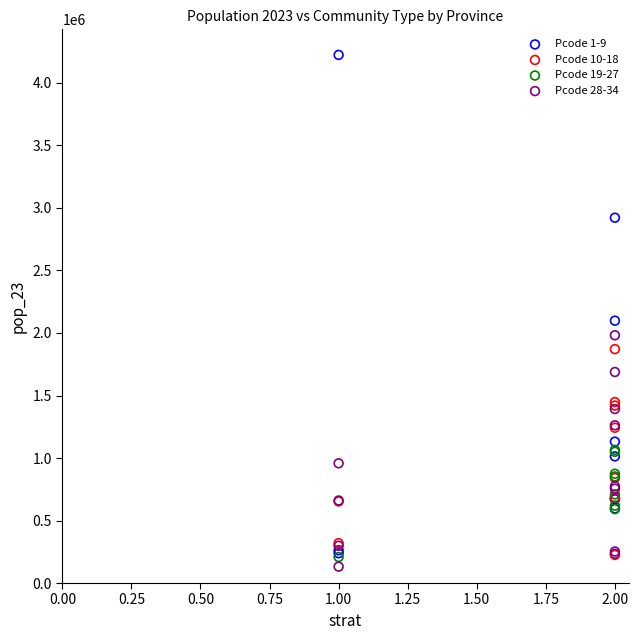

Which series has the largest Y range (max minus min)?

Pcode 1-9